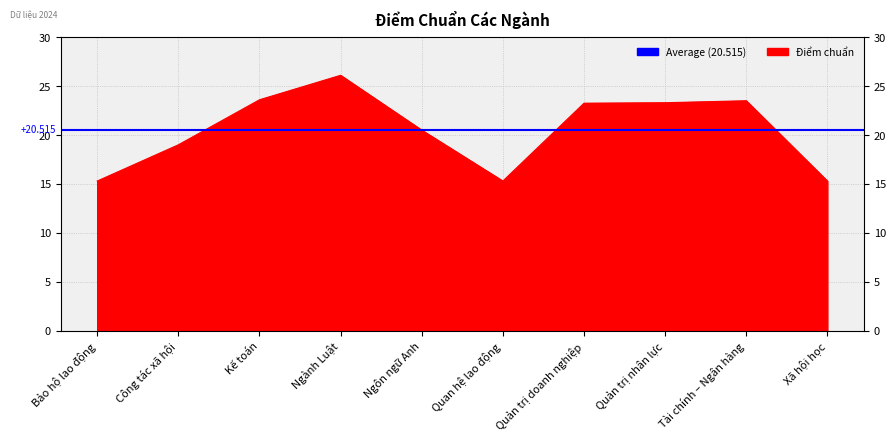

What is the value of the 9th point from the left?

23.5